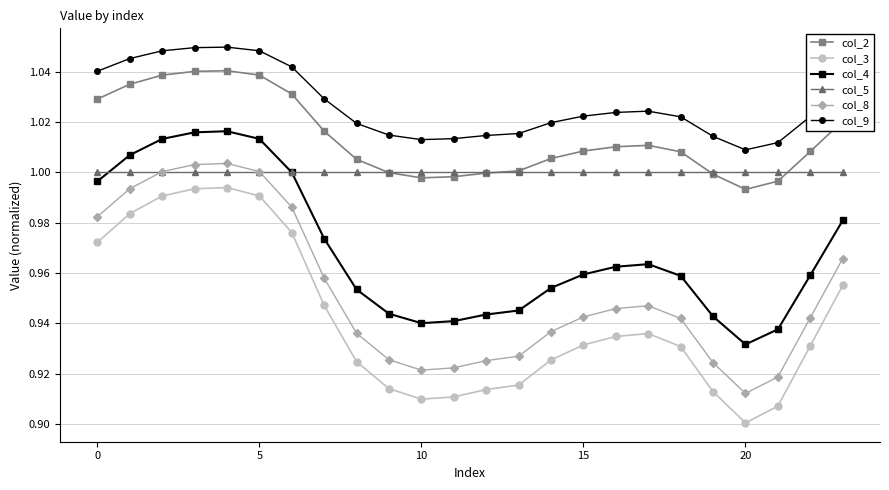

Which series has the largest total across all categories?

col_9